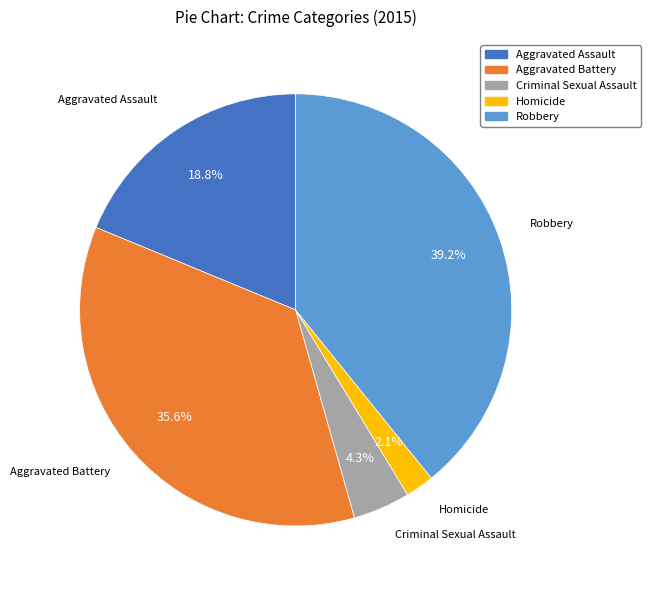

To the nearest percent, what is the difference between the Robbery and Aggravated Assault slice percentages?

20%